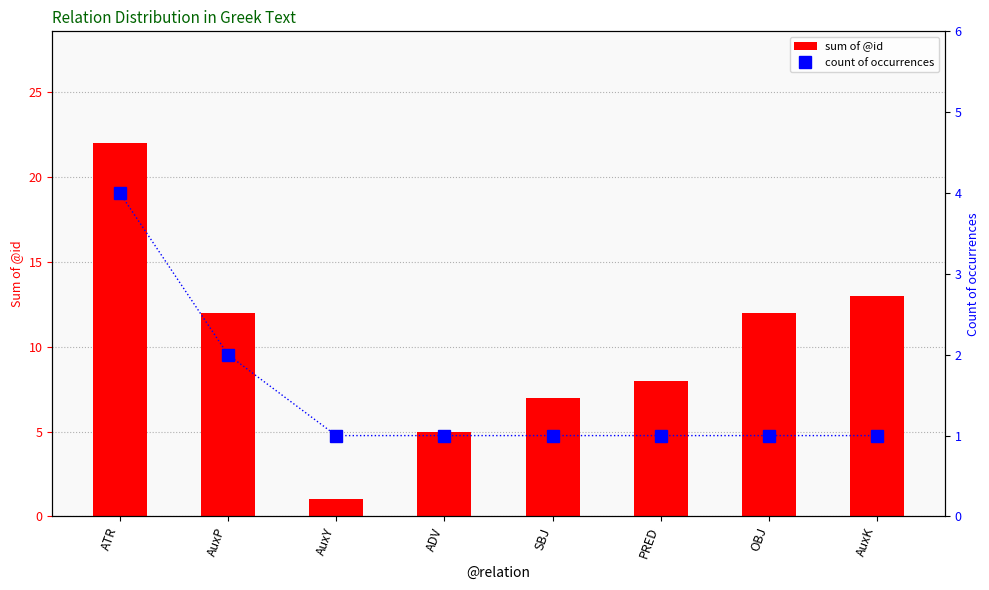

What is the highest value of the count of occurrences series?

4